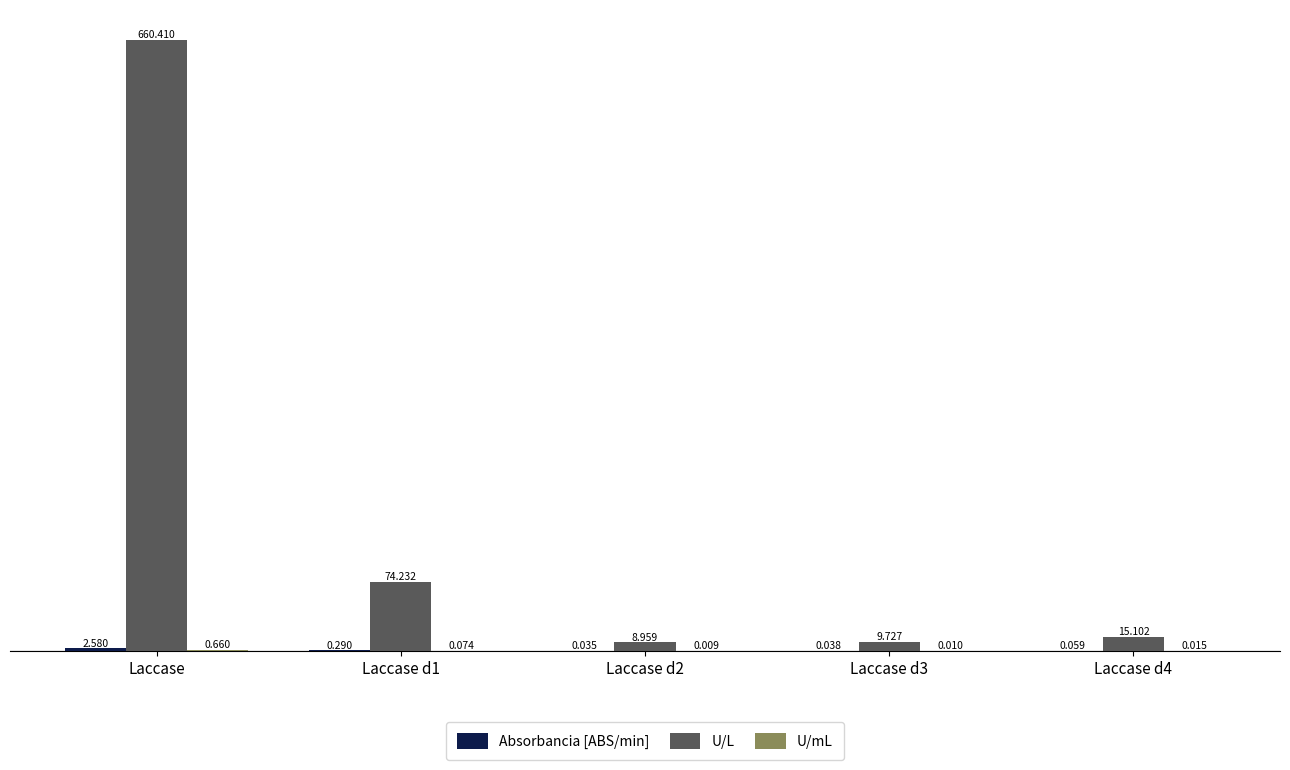

Which series changed the most between Laccase d1 and Laccase d2?

U/L